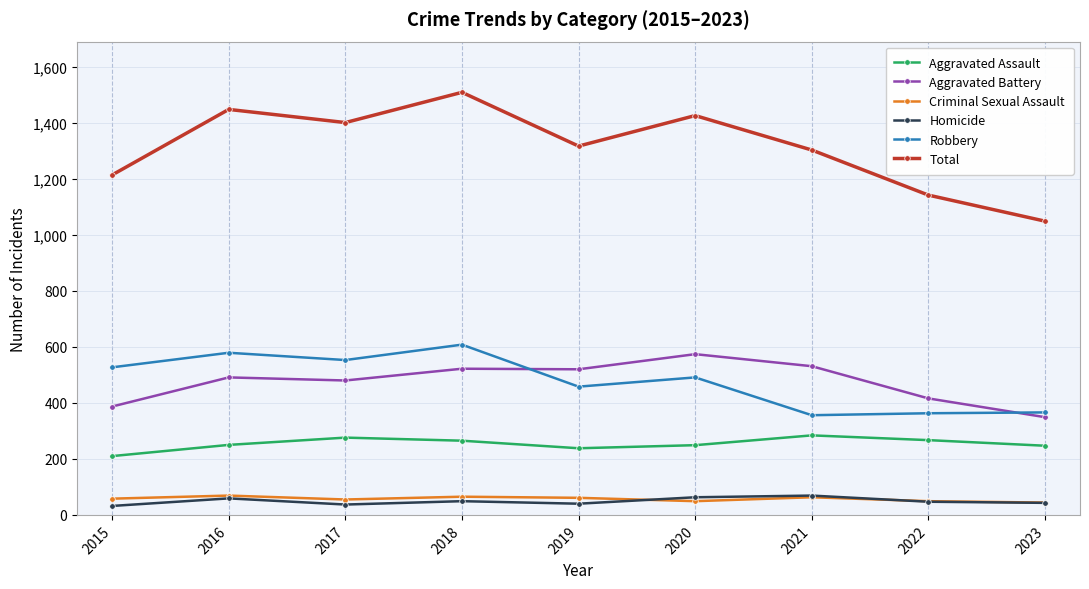

True or false: Homicide has a value of 40 at 2019.

True